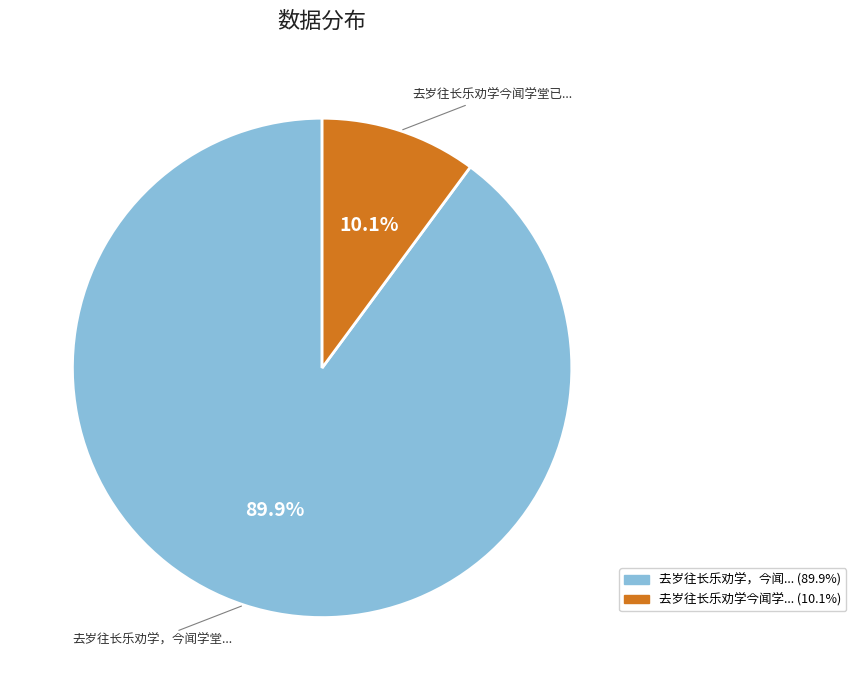

Is there a majority slice in this chart?

Yes